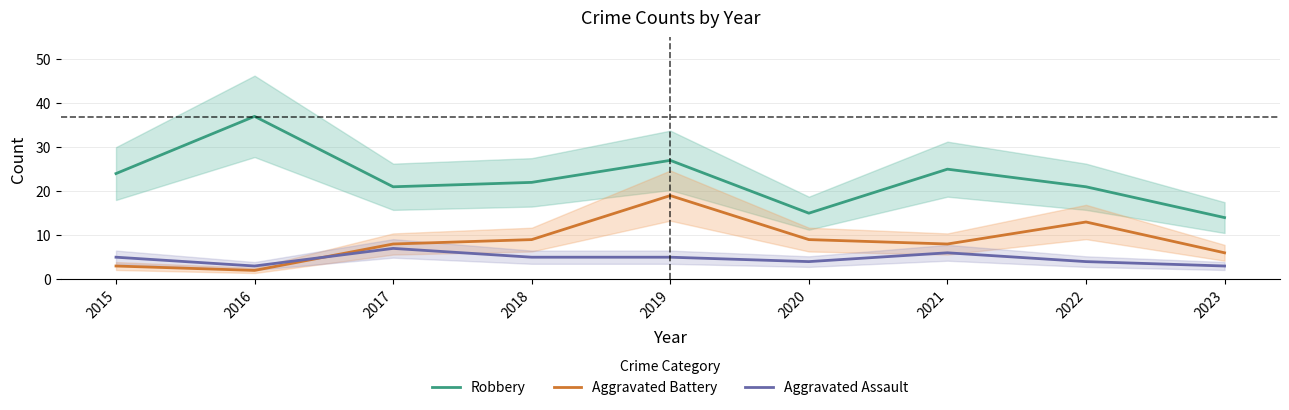

At how many categories does at least one series exceed 22?

4